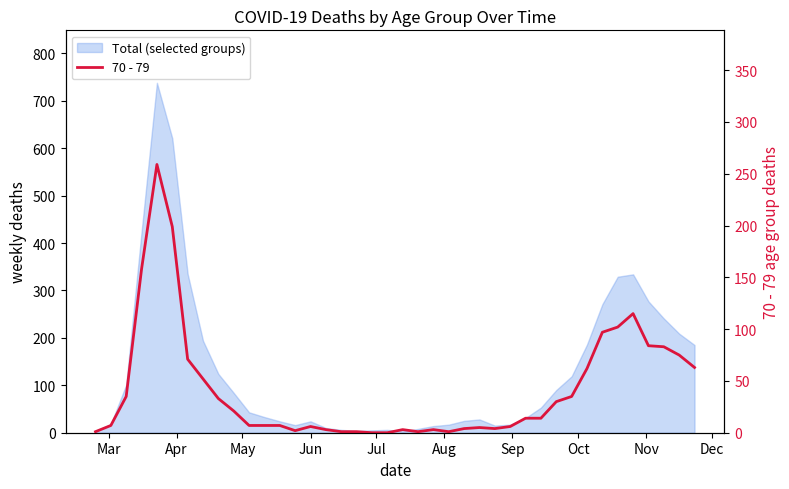

How many lines are shown in the chart?

1